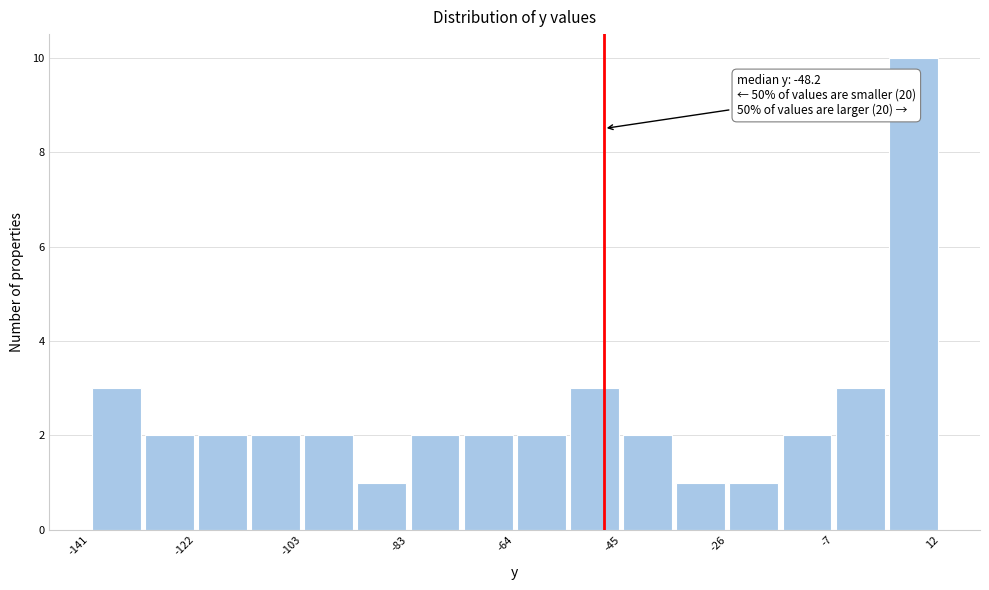

Which range on the x-axis has the tallest bar?

2 to 12